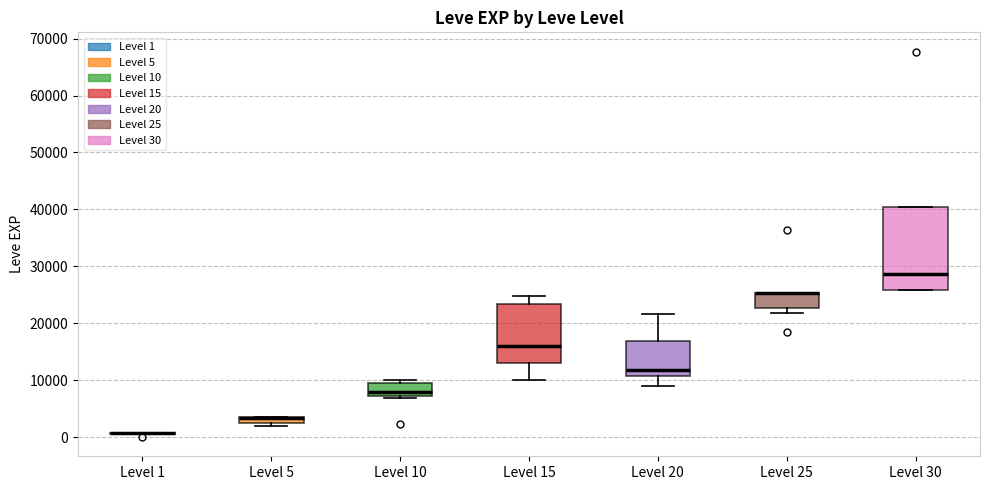

Which box is the tallest, from its lower edge to its upper edge?

Level 30